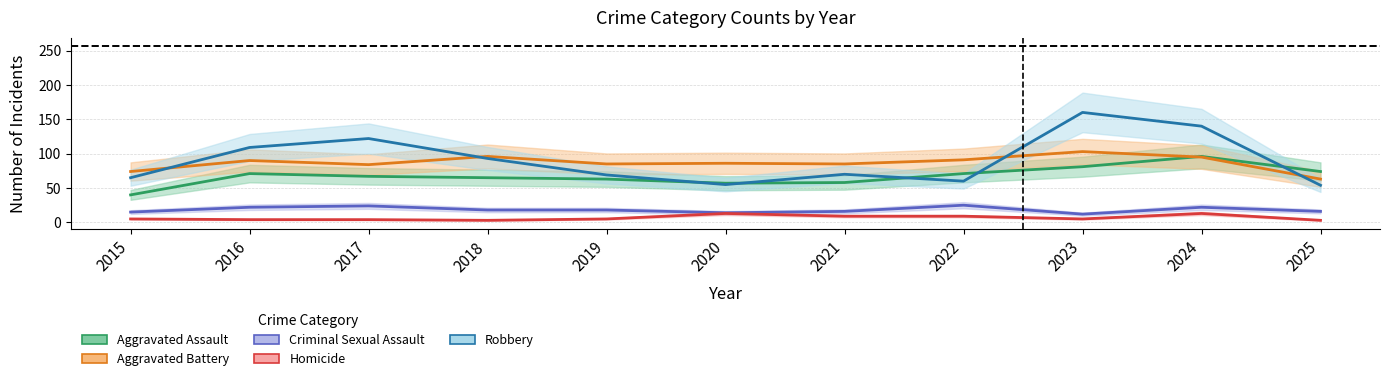

What is the value of the Homicide point at the 3rd from the left?

4